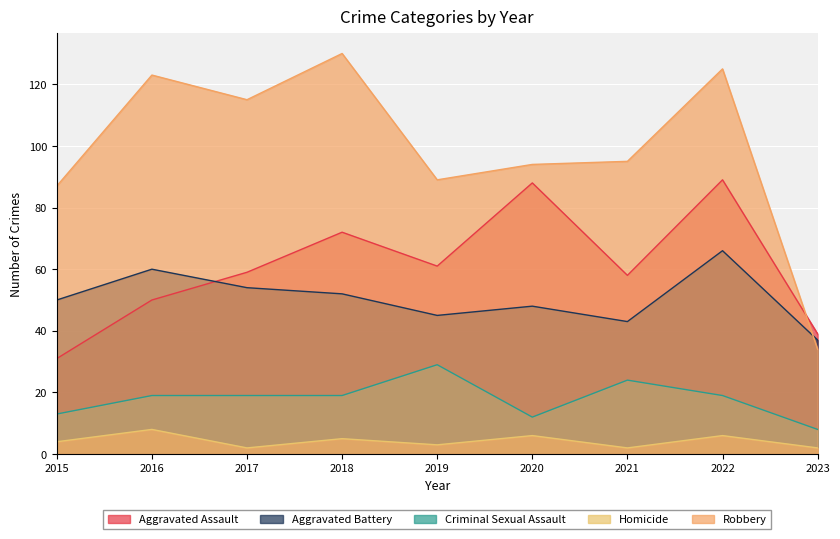

How many series are shown in this chart?

5